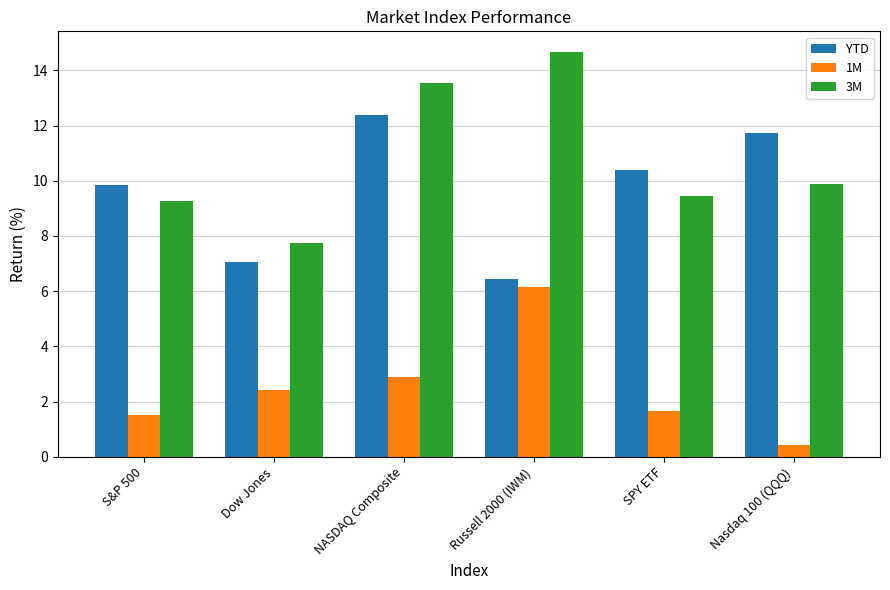

Between Dow Jones and SPY ETF, which series saw the biggest shift?

YTD